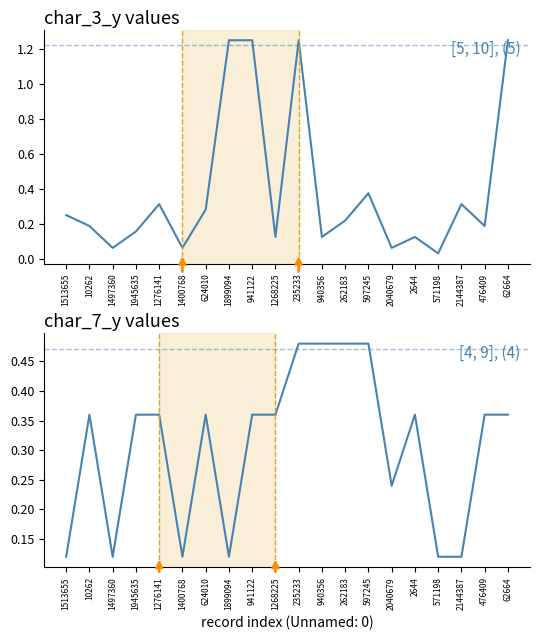

Reading left to right, what are all the values shown in this chart?

char_3_y: 0.2	0.2	0.1	0.2	0.3	0.1	0.3	1.2	1.2	0.1	1.2	0.1	0.2	0.4	0.1	0.1	0.0	0.3	0.2	1.2
char_7_y: 0.1	0.4	0.1	0.4	0.4	0.1	0.4	0.1	0.4	0.4	0.5	0.5	0.5	0.5	0.2	0.4	0.1	0.1	0.4	0.4